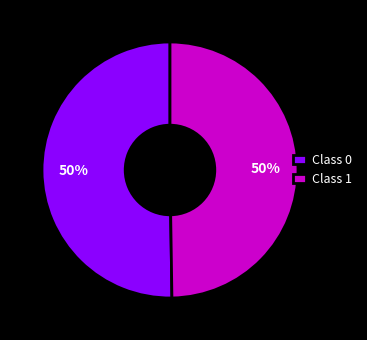

To the nearest percent, what portion does Class 1 represent?

50%